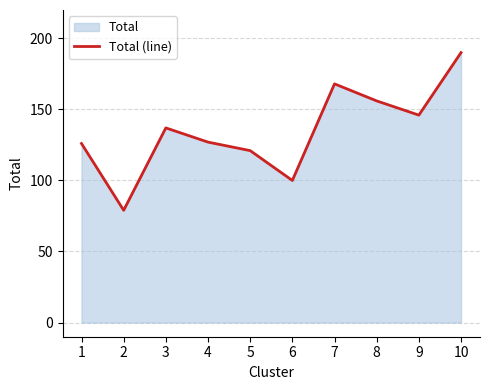

Between 2 and 8, which is larger?

8